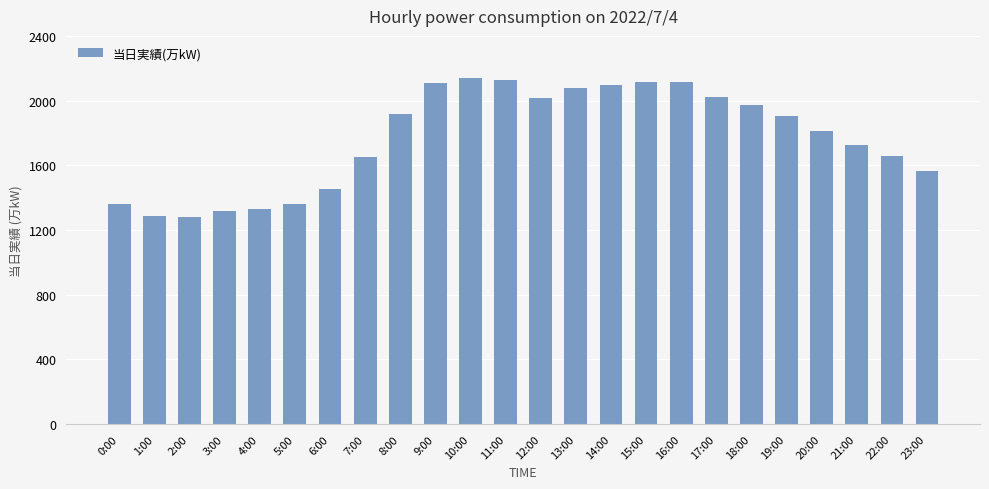

What value does the data have at 4:00?

1328